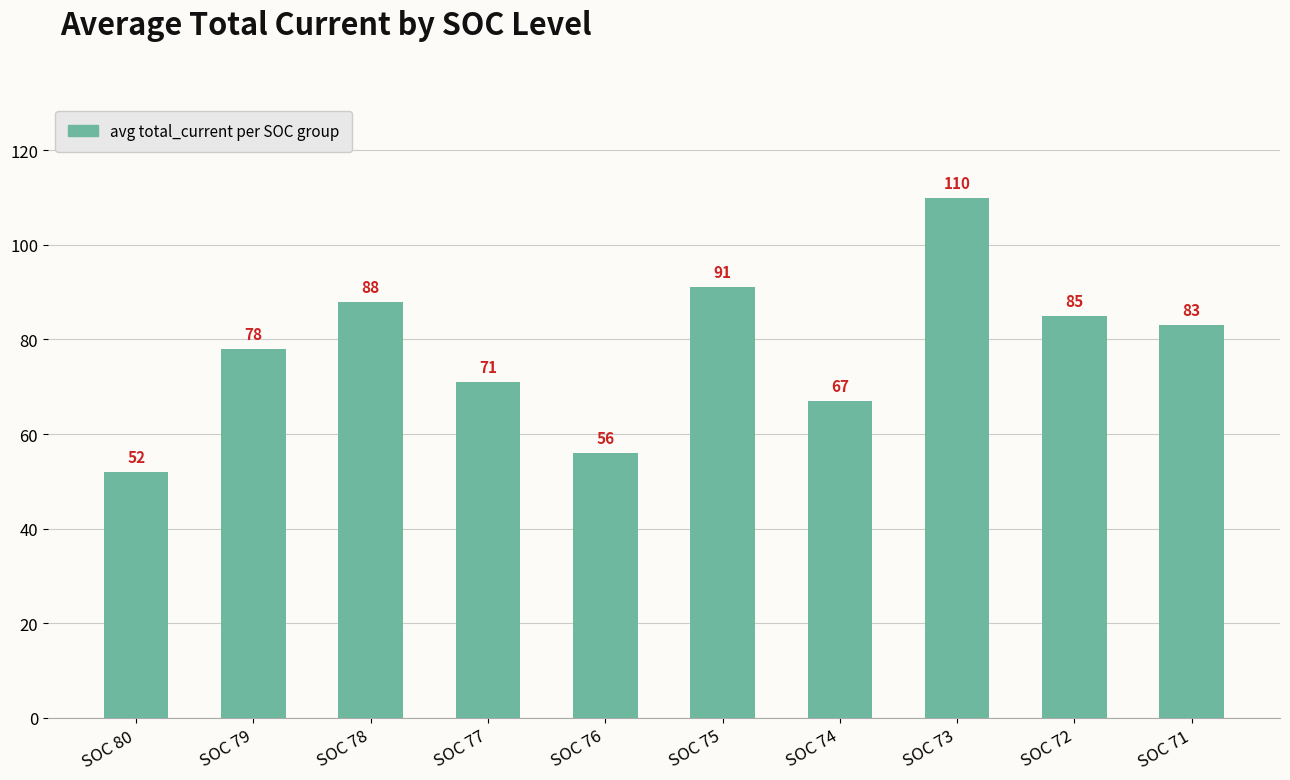

Reading left to right, extract all data points from this chart.

52	78	88	71	56	91	67	110	85	83